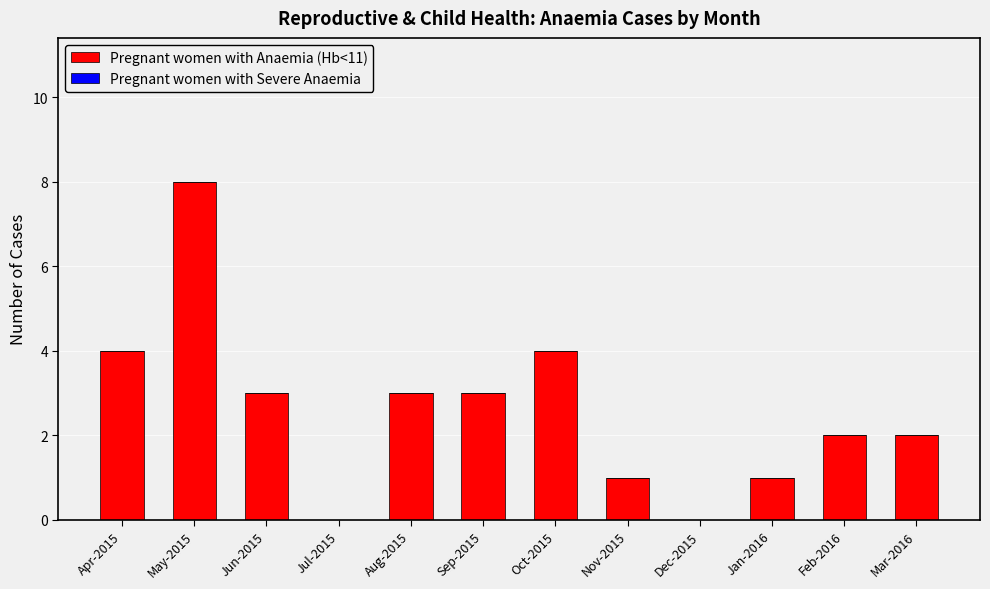

Reading left to right, transcribe all the data shown in this chart.

Apr-2015=4	May-2015=8	Jun-2015=3	Jul-2015=0	Aug-2015=3	Sep-2015=3	Oct-2015=4	Nov-2015=1	Dec-2015=0	Jan-2016=1	Feb-2016=2	Mar-2016=2